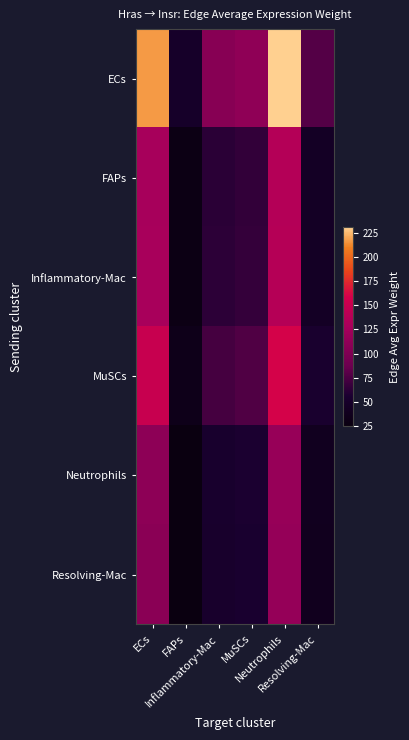

Reading left to right, transcribe all the data shown in this chart.

ECs: ECs=217.0	FAPs=49.1	Inflammatory-Mac=105.4	MuSCs=111.4	Neutrophils=231.5	Resolving-Mac=77.9
FAPs: ECs=127.7	FAPs=28.9	Inflammatory-Mac=62.1	MuSCs=65.6	Neutrophils=136.3	Resolving-Mac=45.8
Inflammatory-Mac: ECs=128.7	FAPs=29.1	Inflammatory-Mac=62.5	MuSCs=66.0	Neutrophils=137.3	Resolving-Mac=46.2
MuSCs: ECs=149.9	FAPs=33.9	Inflammatory-Mac=72.8	MuSCs=76.9	Neutrophils=159.9	Resolving-Mac=53.8
Neutrophils: ECs=109.8	FAPs=24.8	Inflammatory-Mac=53.3	MuSCs=56.4	Neutrophils=117.1	Resolving-Mac=39.4
Resolving-Mac: ECs=107.9	FAPs=24.4	Inflammatory-Mac=52.4	MuSCs=55.4	Neutrophils=115.1	Resolving-Mac=38.7